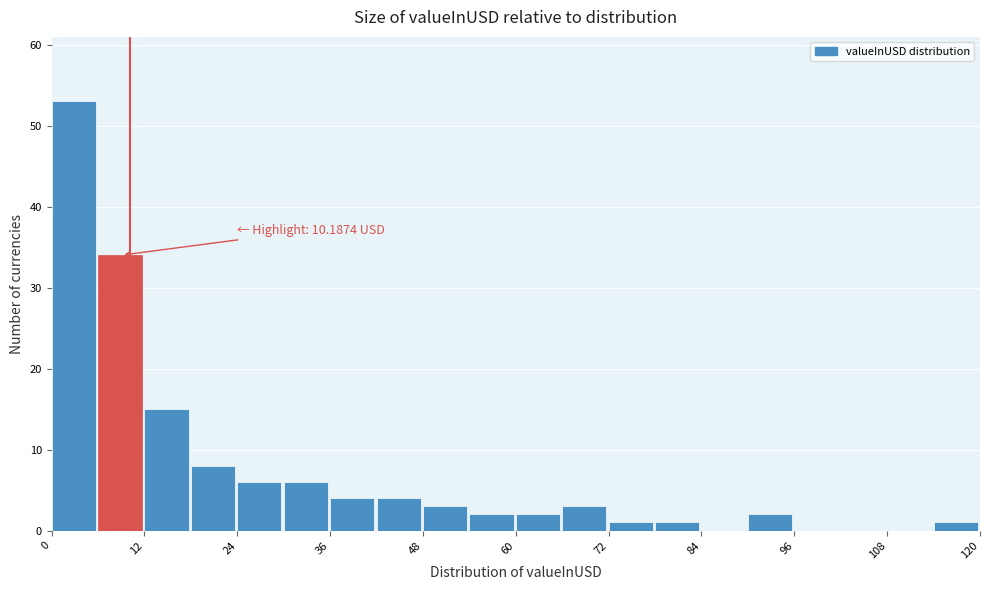

Around what value on the x-axis is the tallest bar? Give the approximate position of its centre, as read against the axis.

2